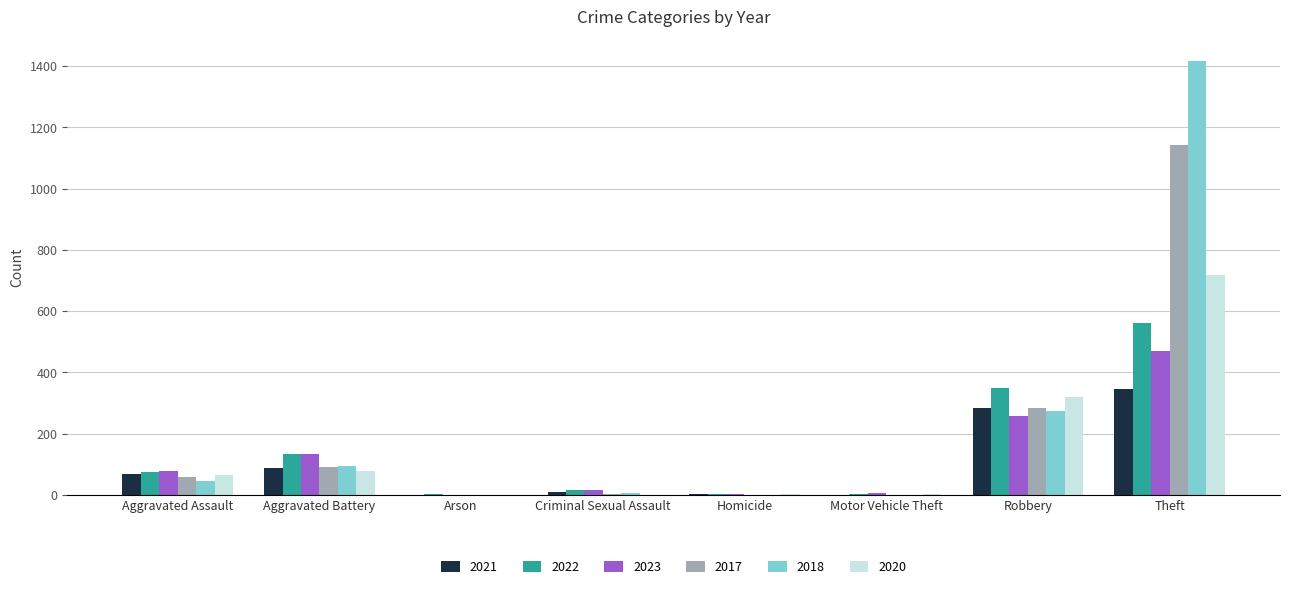

Count the number of categories in the chart.

8